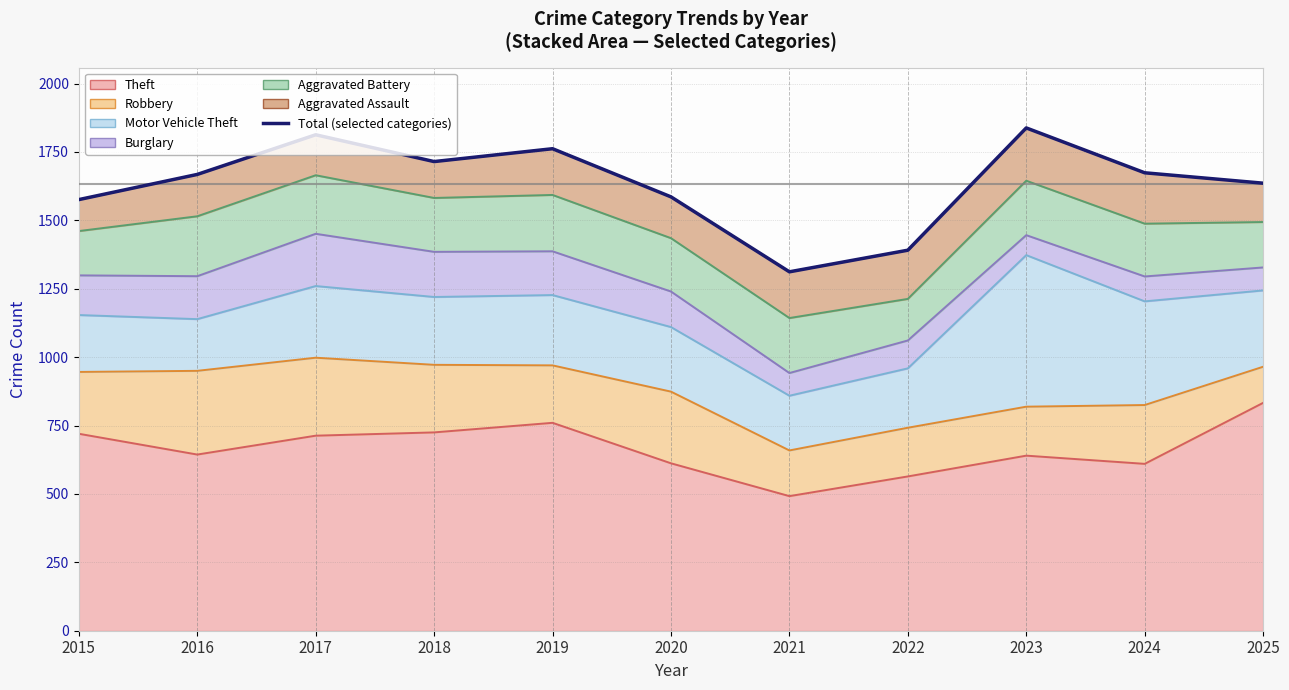

Count the number of categories in the chart.

11